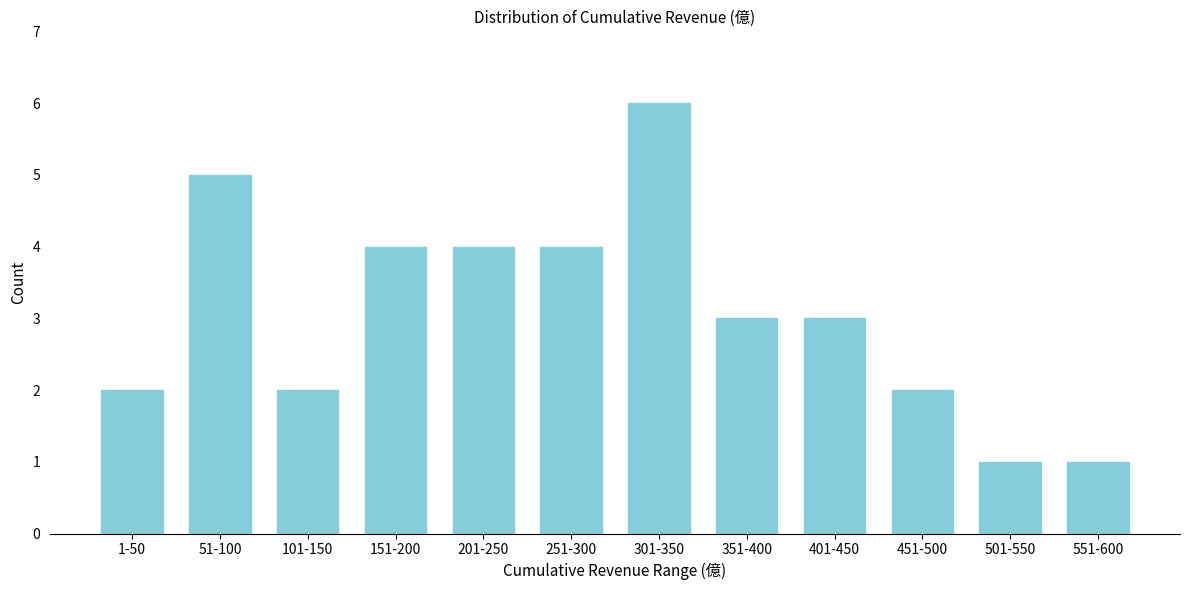

Reading right to left, extract all data points from this chart.

1	1	2	3	3	6	4	4	4	2	5	2